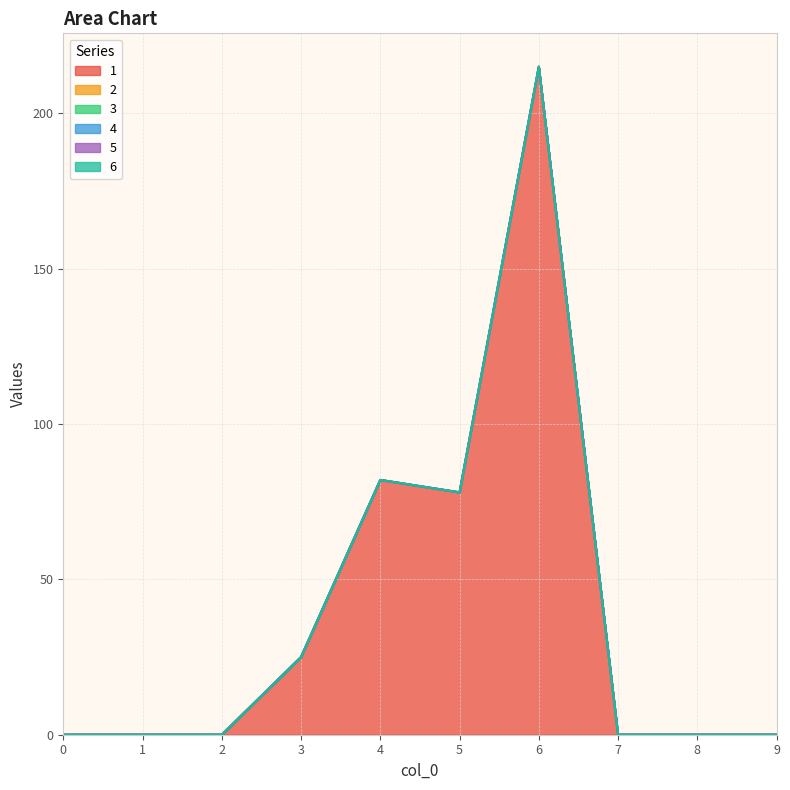

Which series has the widest spread of values?

1